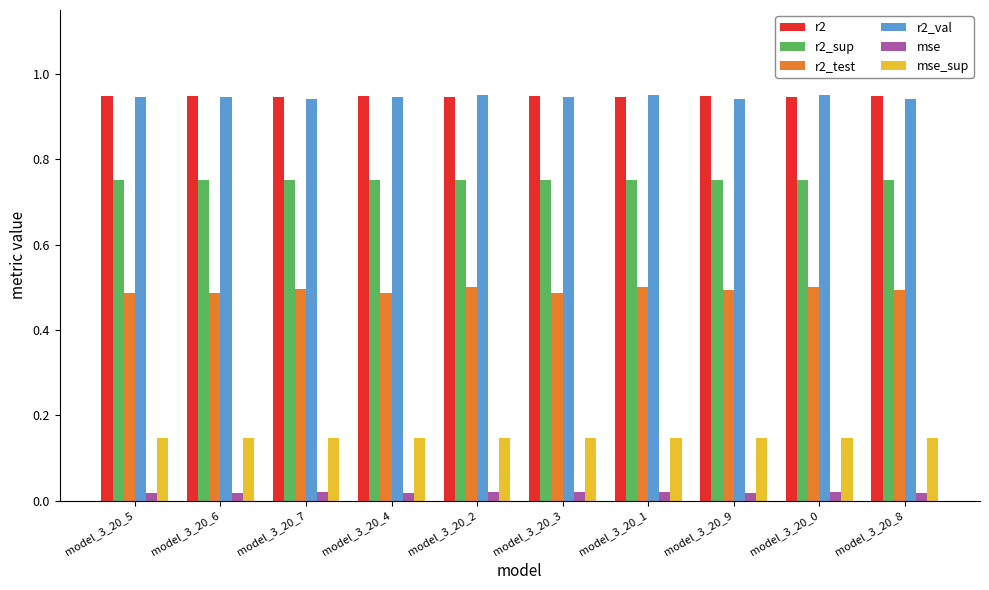

At how many categories does at least one series exceed 0?

10